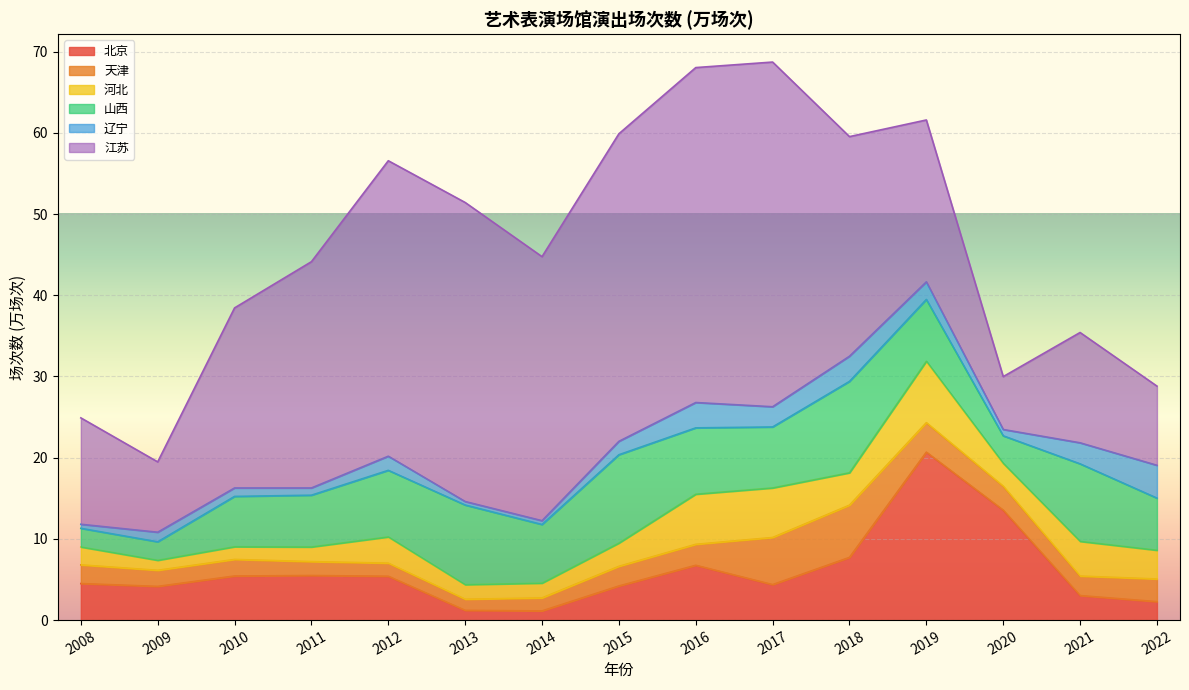

True or false: 北京 and 辽宁 intersect in this chart.

True